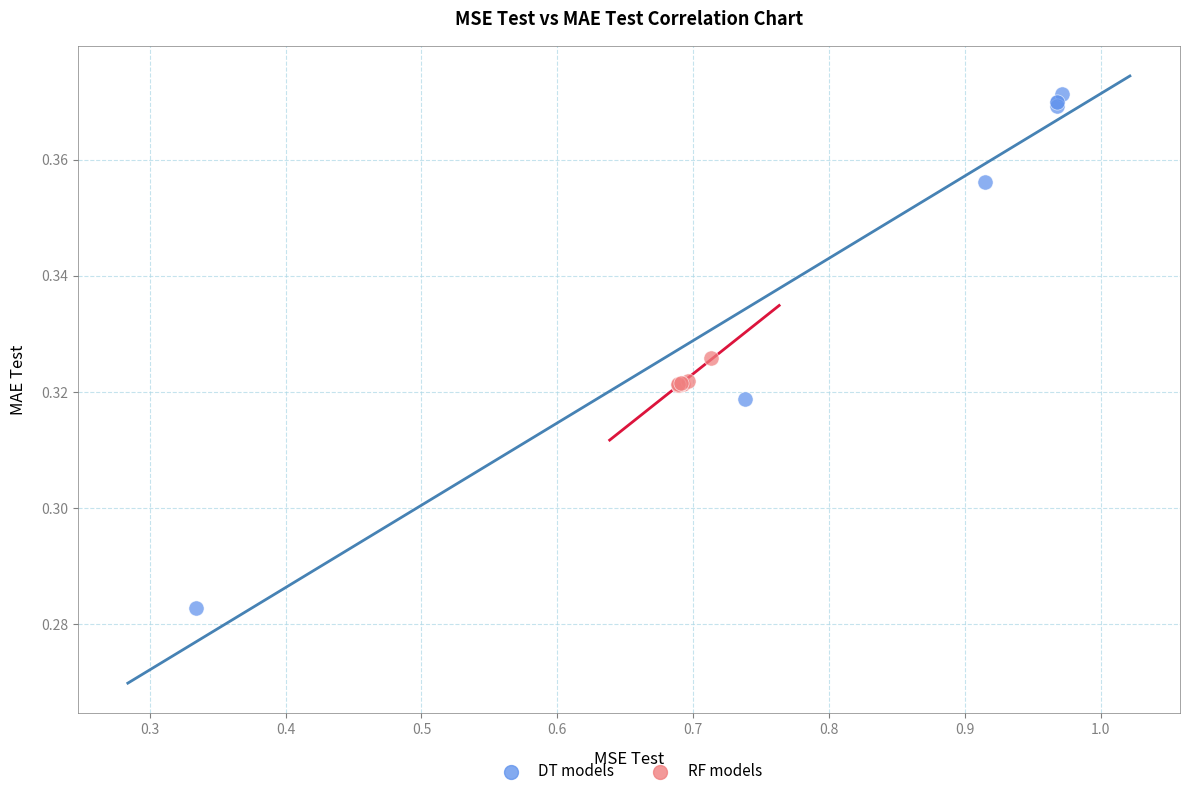

Which series has the largest Y range (max minus min)?

DT models